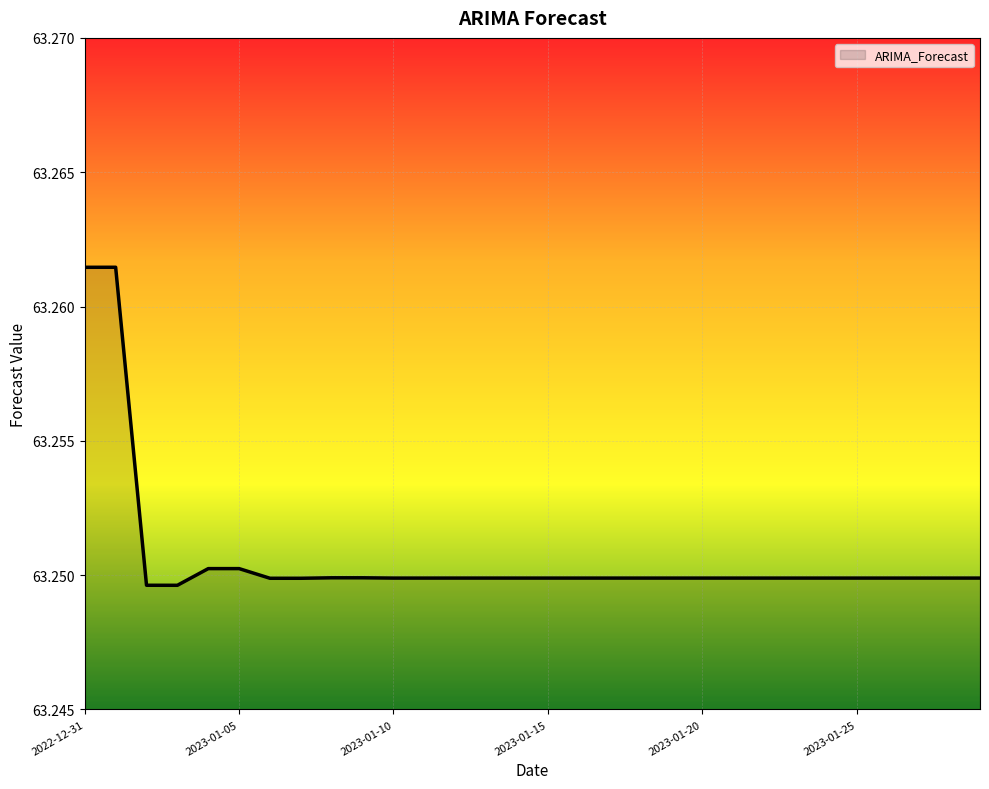

How many points are lower than both their immediate neighbors (excluding endpoints)?

7